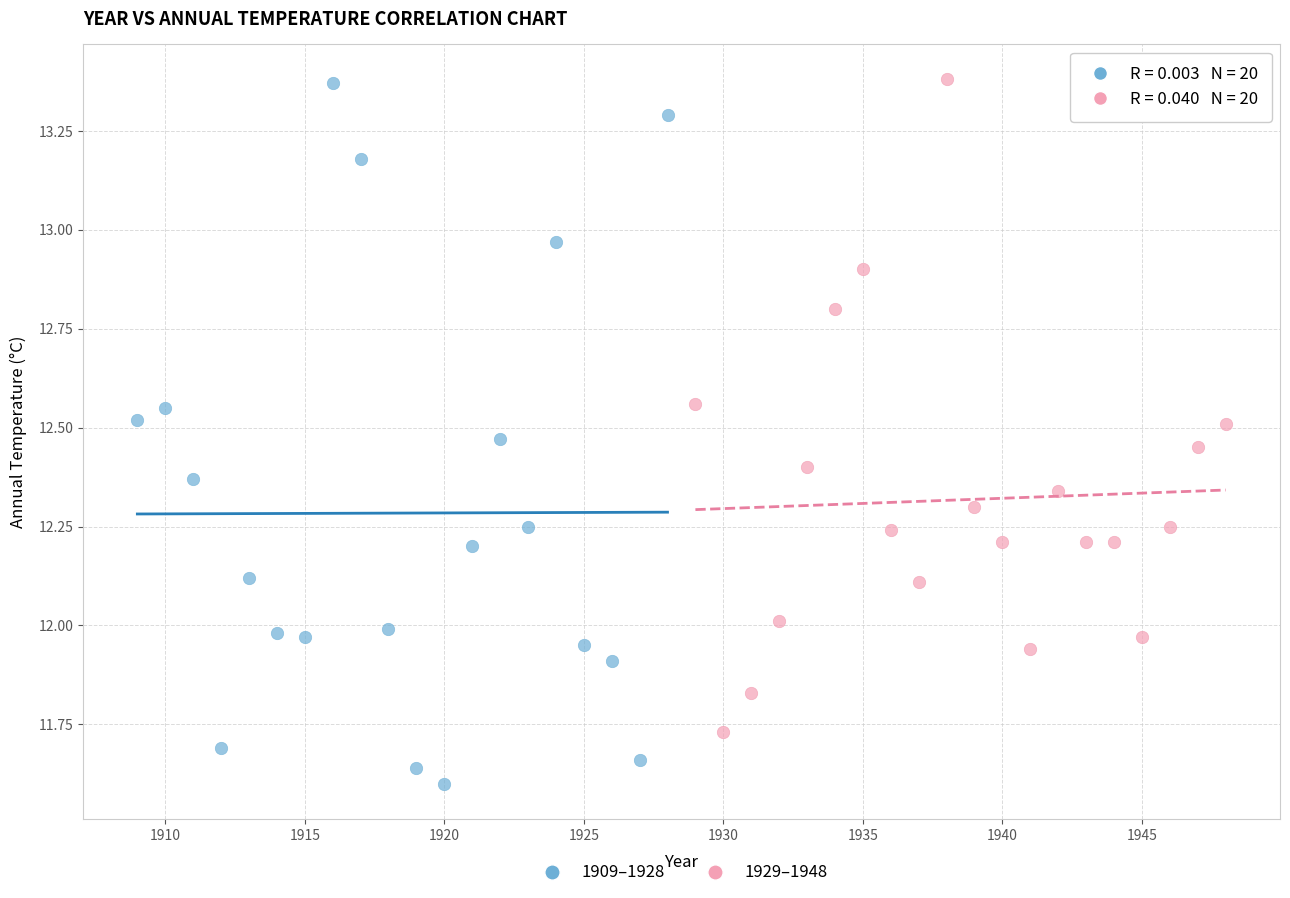

What are all the series names shown in the legend?

1909–1928, 1929–1948